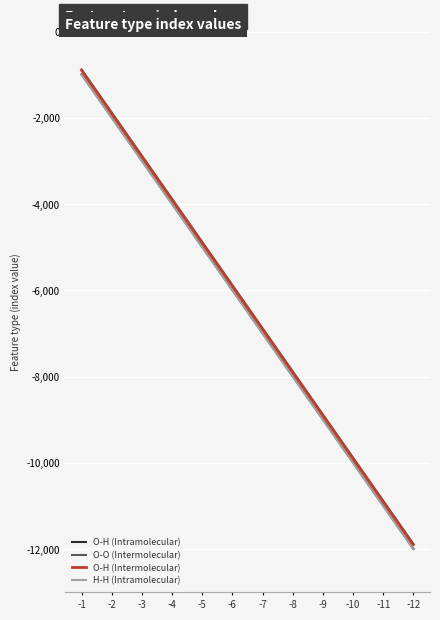

Reading left to right, what are all the values shown in this chart?

O-H (Intramolecular): -1=-990	-2=-1990	-3=-2990	-4=-3990	-5=-4990	-6=-5990	-7=-6990	-8=-7990	-9=-8990	-10=-9990	-11=-10990	-12=-11990
O-O (Intermolecular): -1=-889	-2=-1889	-3=-2889	-4=-3889	-5=-4889	-6=-5889	-7=-6889	-8=-7889	-9=-8889	-10=-9889	-11=-10889	-12=-11889
O-H (Intermolecular): -1=-890	-2=-1890	-3=-2890	-4=-3890	-5=-4890	-6=-5890	-7=-6890	-8=-7890	-9=-8890	-10=-9890	-11=-10890	-12=-11890
H-H (Intramolecular): -1=-1000	-2=-2000	-3=-3000	-4=-4000	-5=-5000	-6=-6000	-7=-7000	-8=-8000	-9=-9000	-10=-10000	-11=-11000	-12=-12000